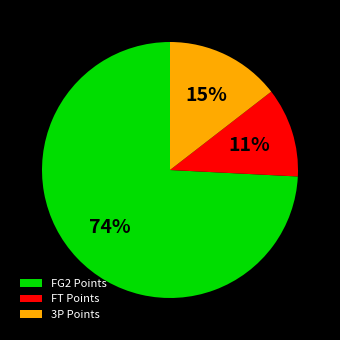

Which category has the biggest portion of the pie?

FG2 Points